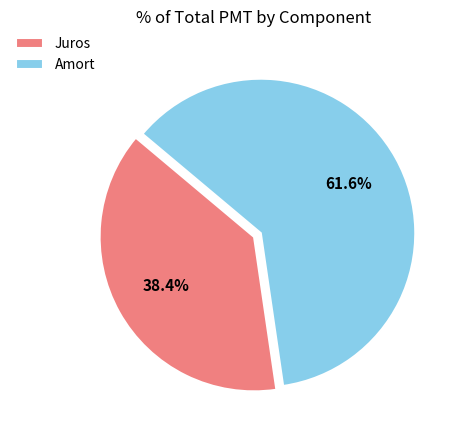

Rank the categories by value from lowest to highest.

Juros, Amort